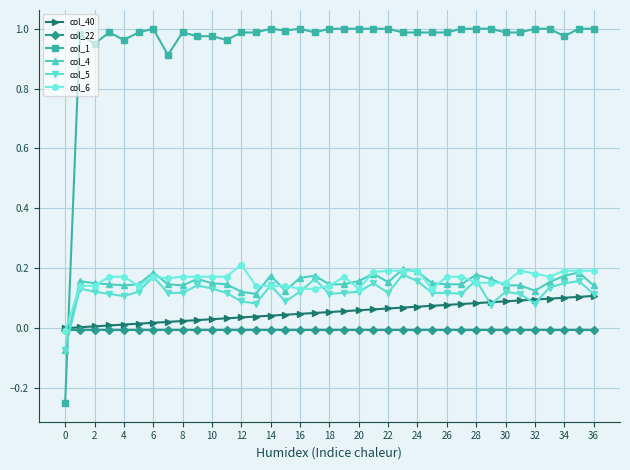

True or false: col_1 and col_4 intersect in this chart.

True